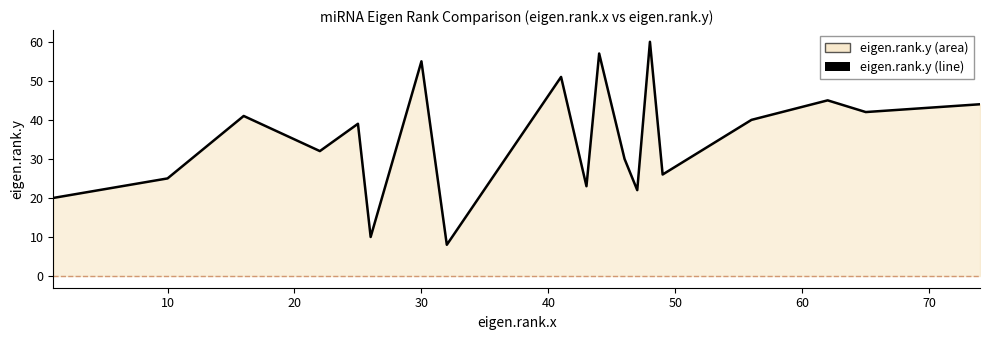

What is the value of the 3rd point from the left?

41